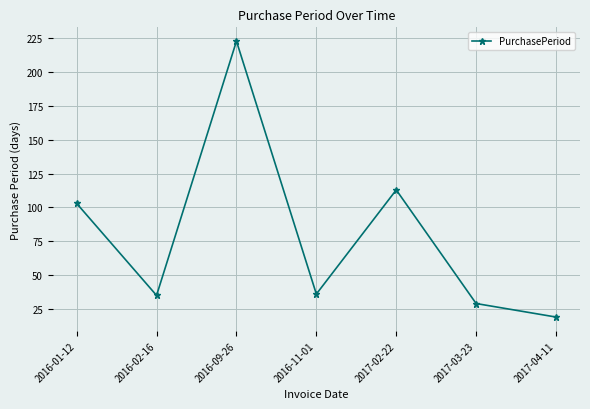

The value at 2017-04-11 is 19. True or false?

True